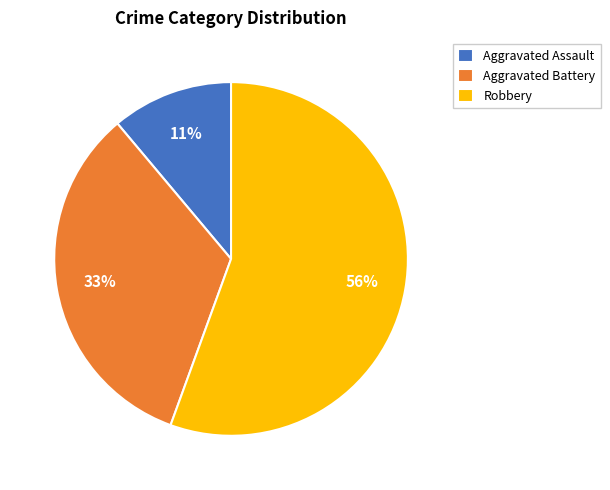

To the nearest percent, what is the average slice percentage?

33%